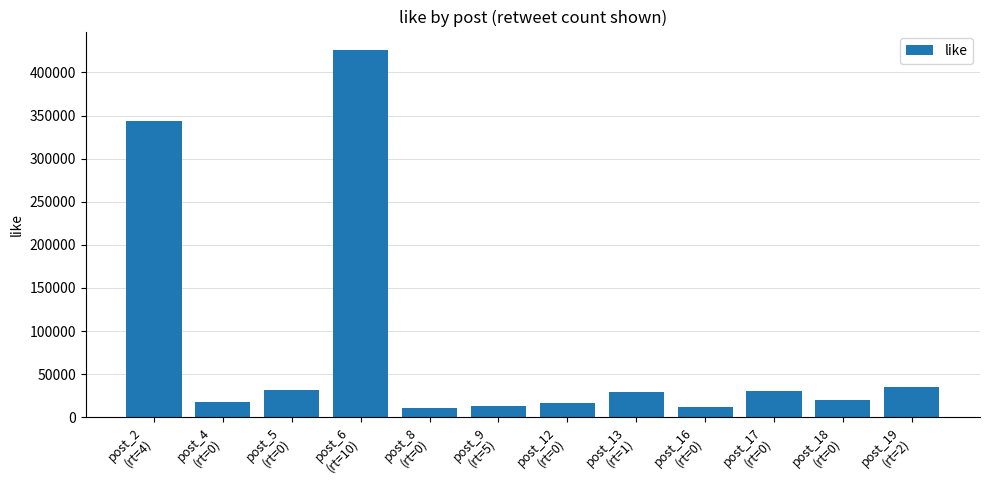

What is the difference between the values at post_8
(rt=0) and post_2
(rt=4)?

332660